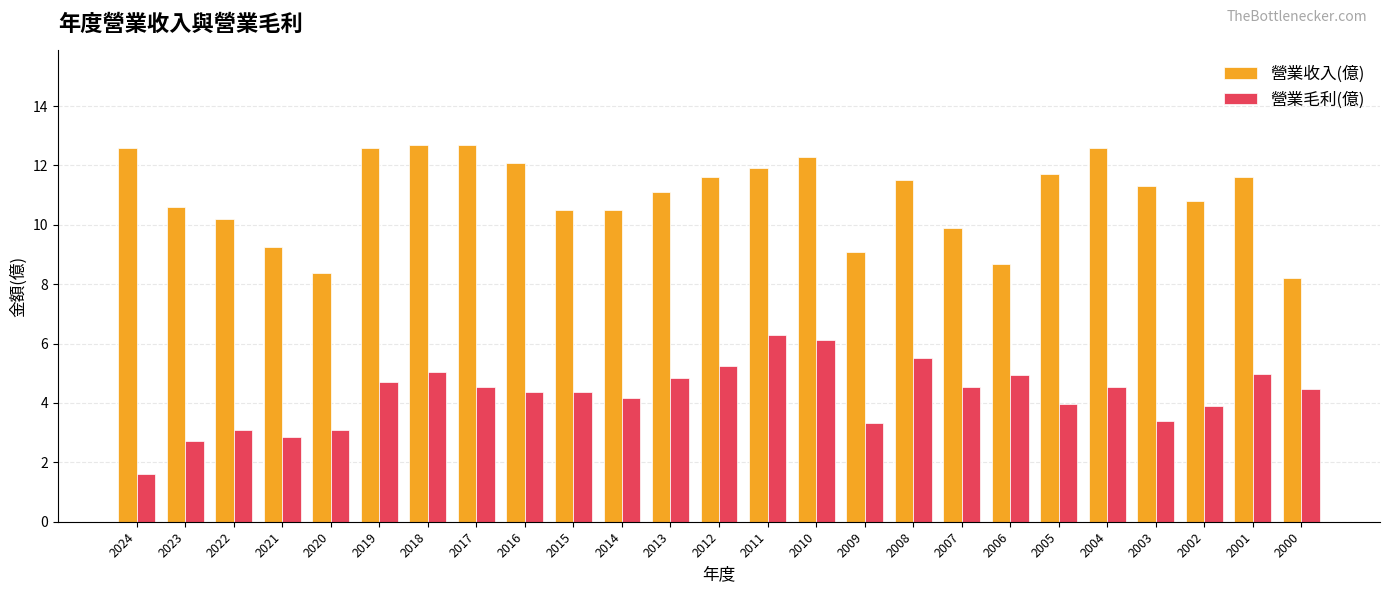

What is the average value of the 營業毛利(億) series?

4.3